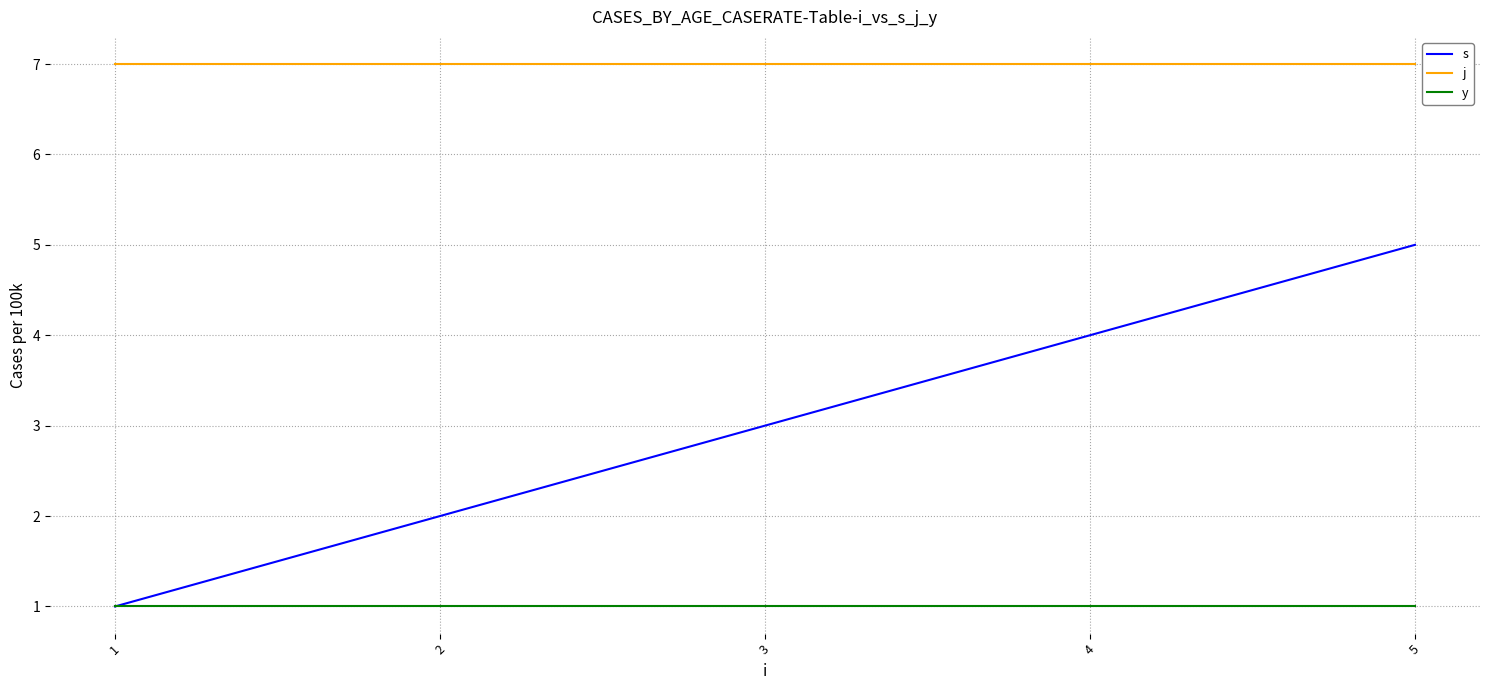

How many series are shown in this chart?

3